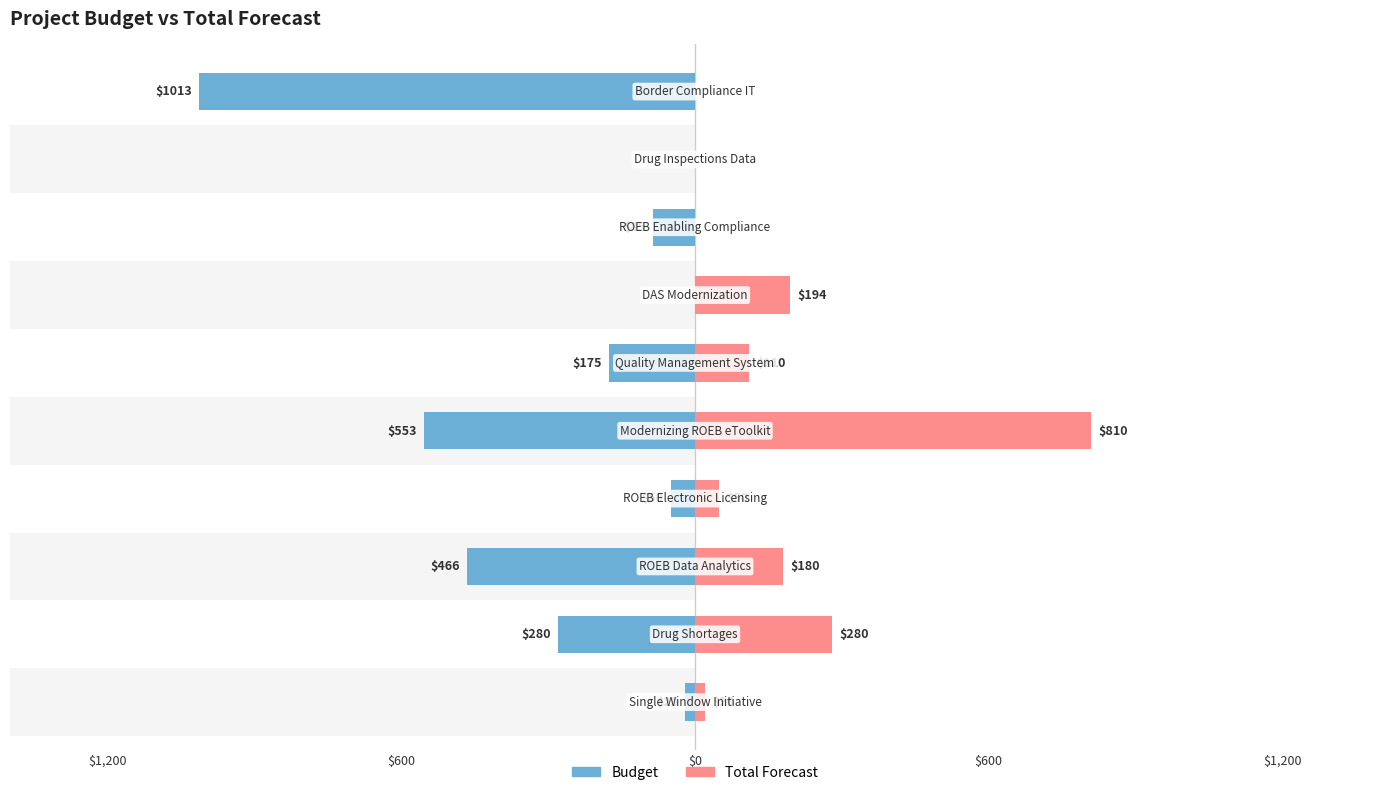

What is the sum of all Total.Forecast values?

1644